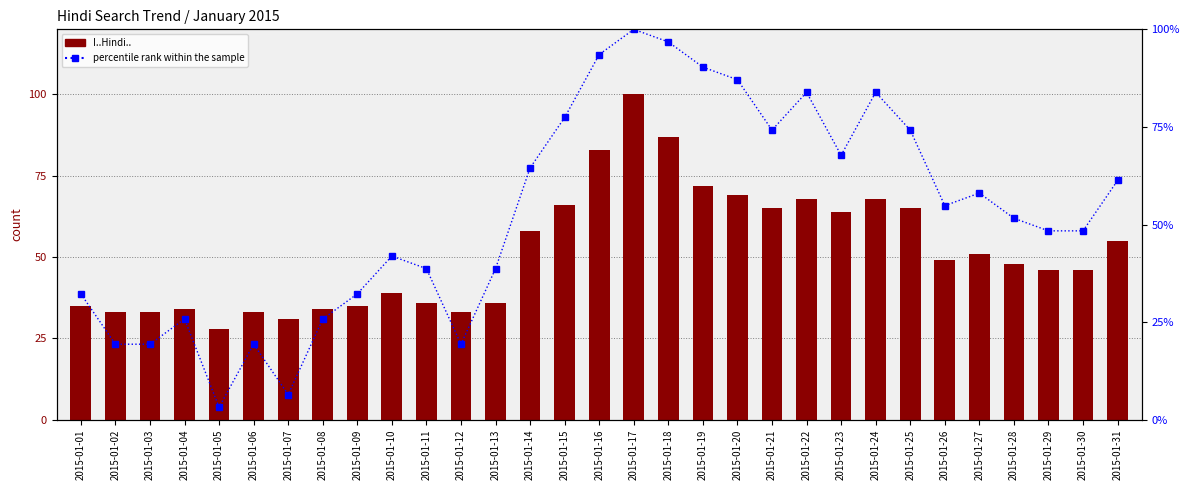

What are all the series names shown in the legend?

I..Hindi.., percentile rank within the sample